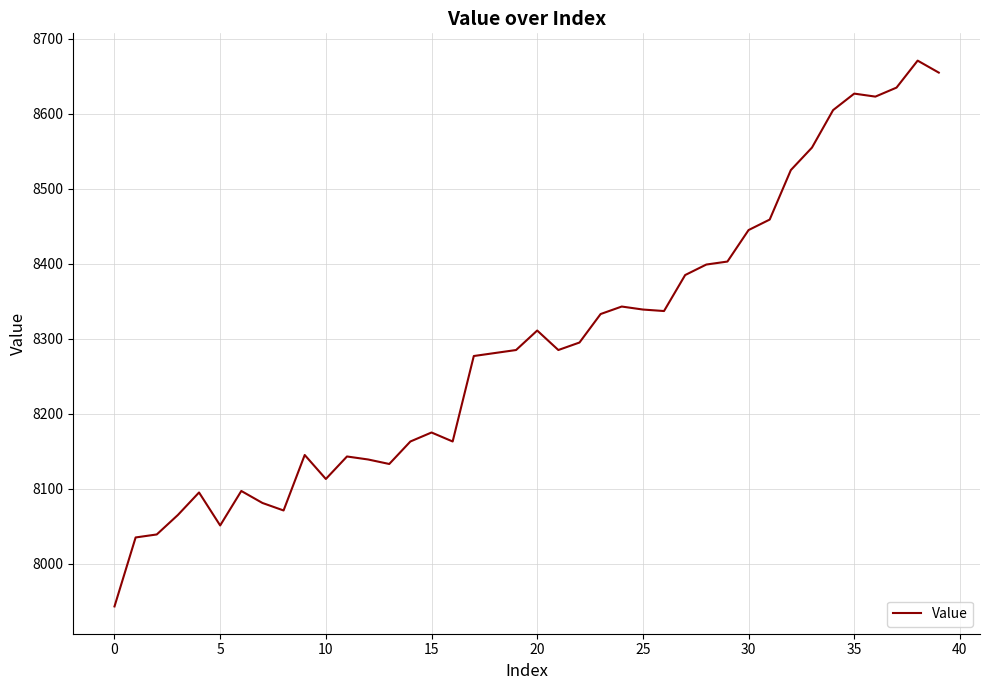

What is the difference between the maximum and minimum values?

728